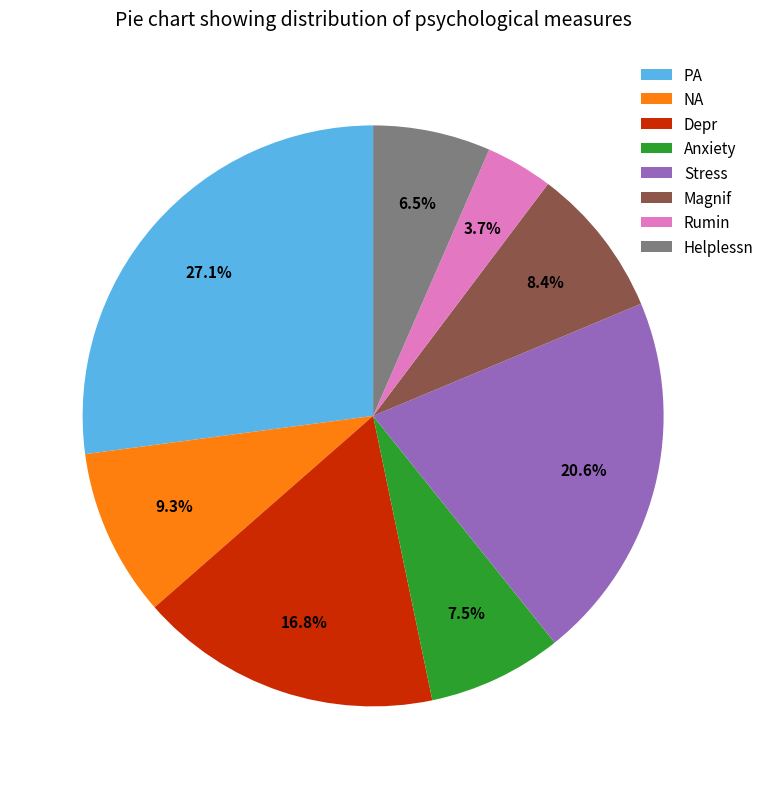

Which slice is the largest?

PA